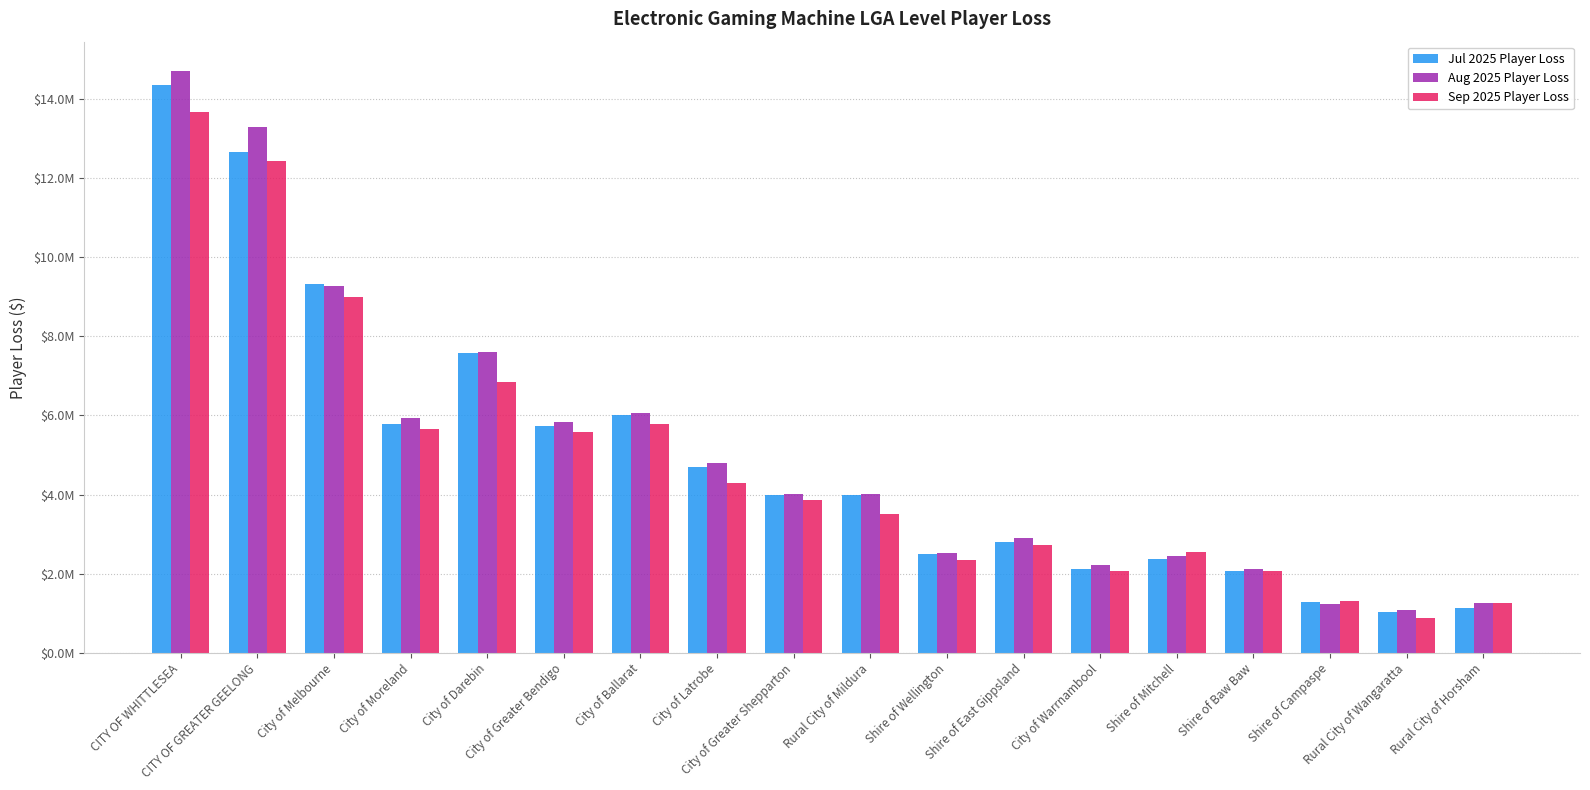

What are all the series names shown in the legend?

Jul 2025 Player Loss, Aug 2025 Player Loss, Sep 2025 Player Loss